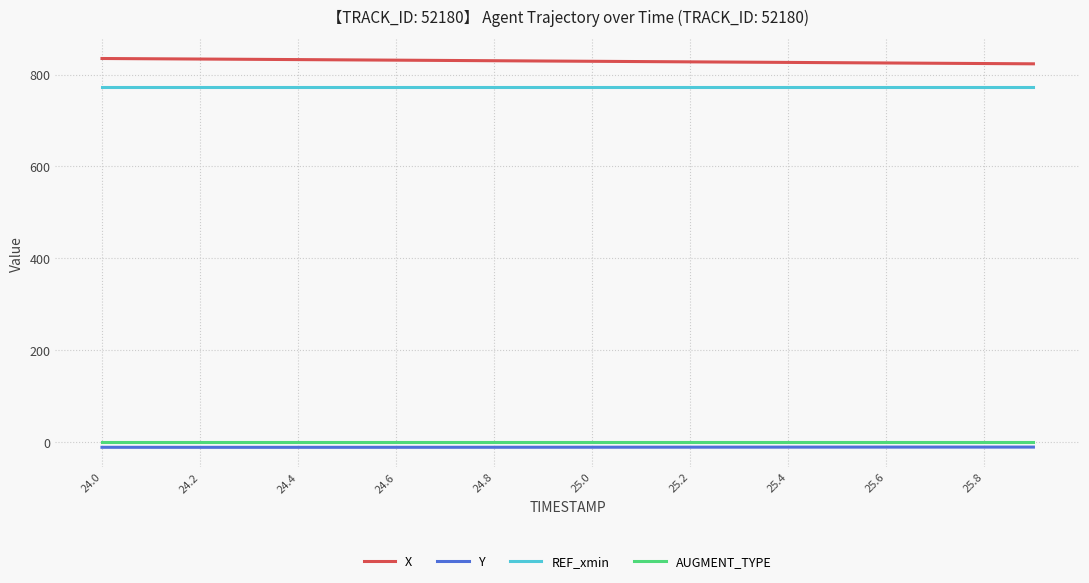

What are all the series names shown in the legend?

X, Y, REF_xmin, AUGMENT_TYPE